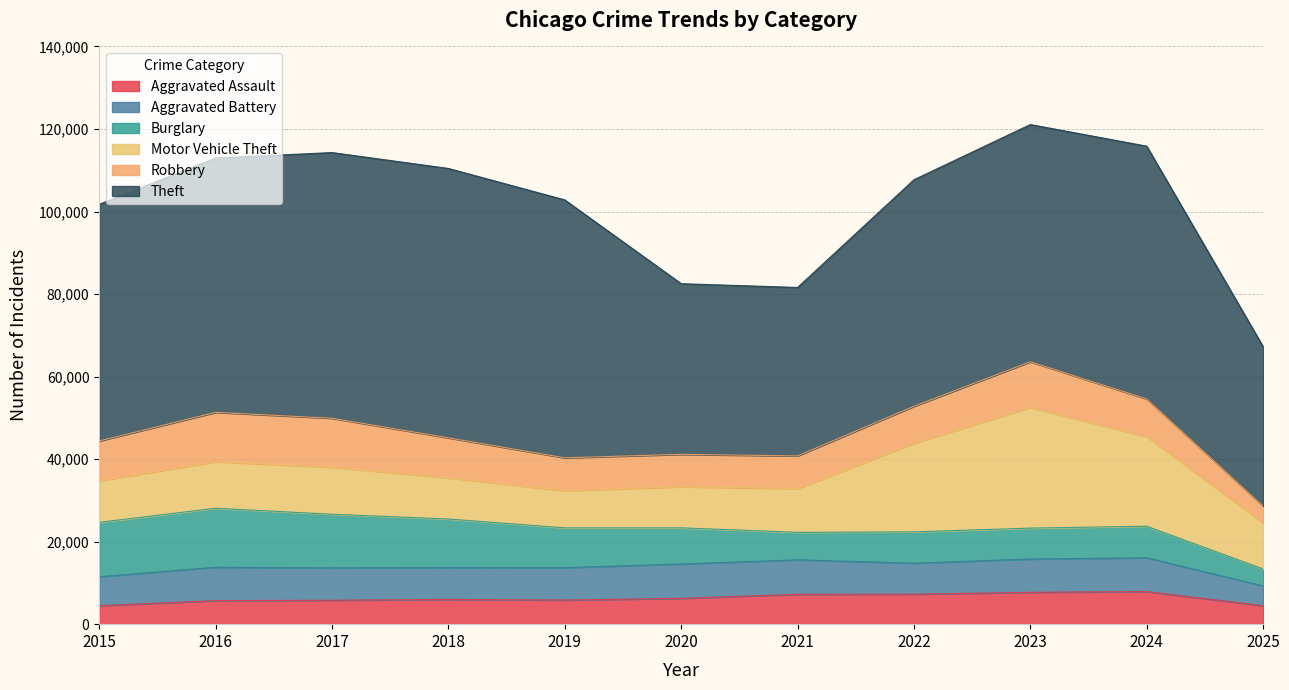

Is it true that Aggravated Battery equals 4788 at 2025?

True